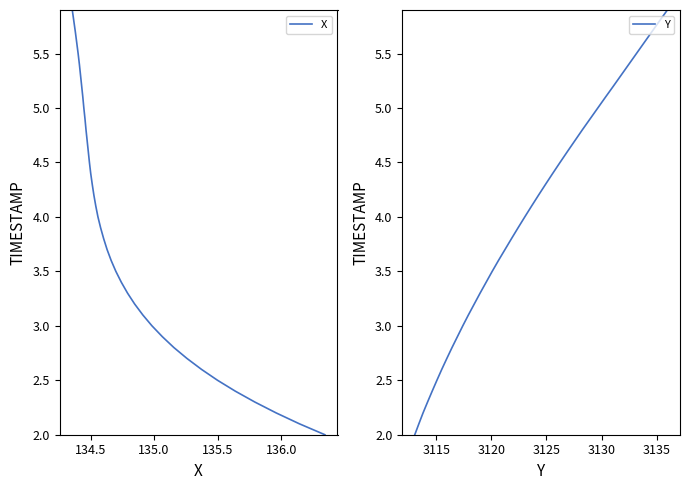

Is the value of Y at 21 greater than the value of X at 24?

No